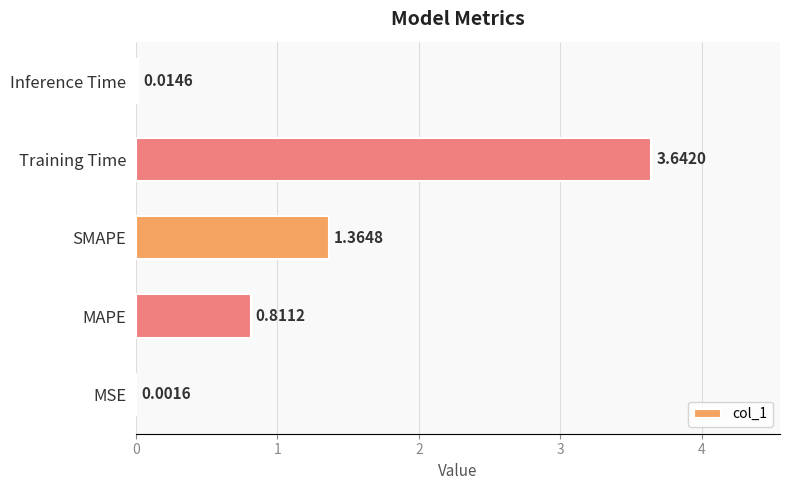

At which label is the value closest to 1?

MAPE